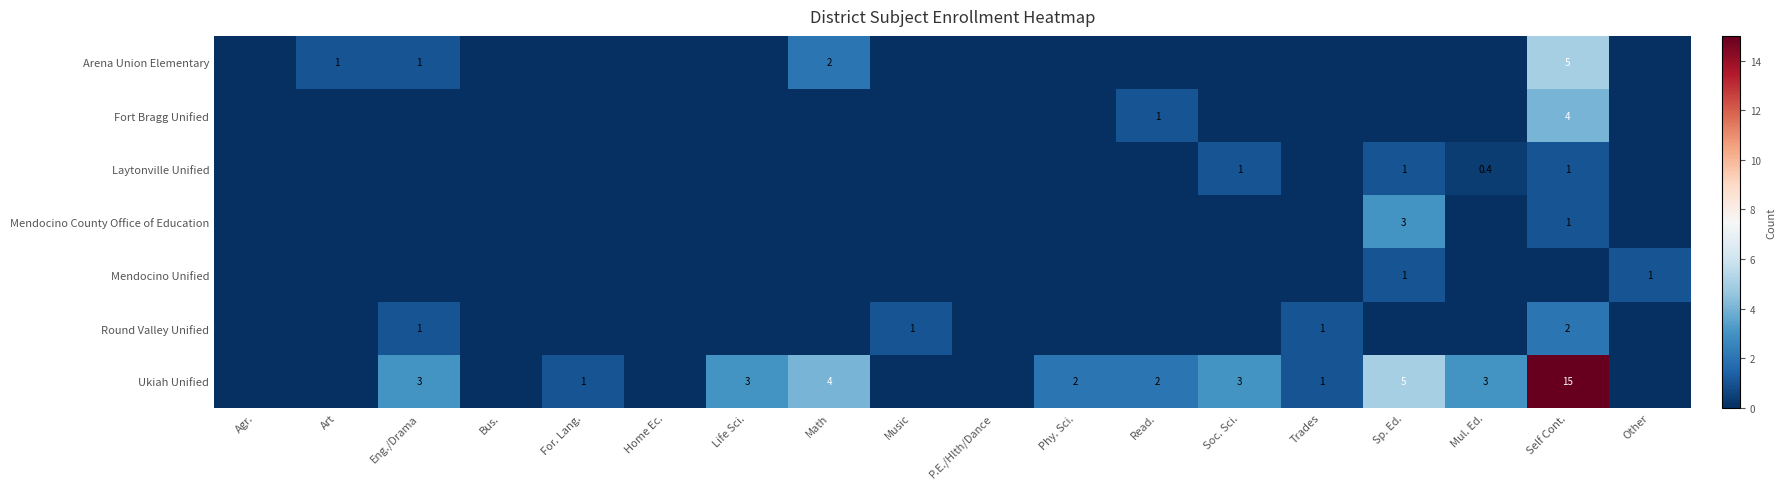

The value of Mendocino Unified at Phy. Sci. is 0.0. True or false?

True